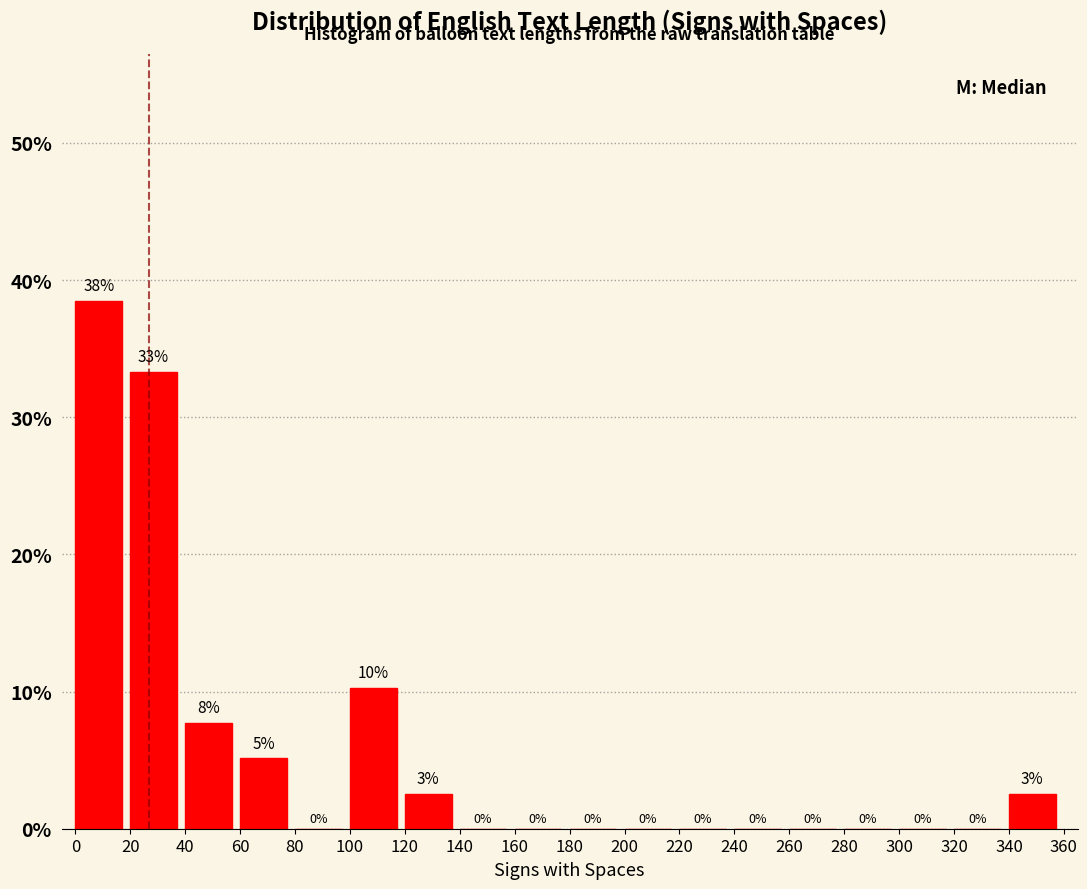

Which range on the x-axis has the tallest bar?

0 to 20